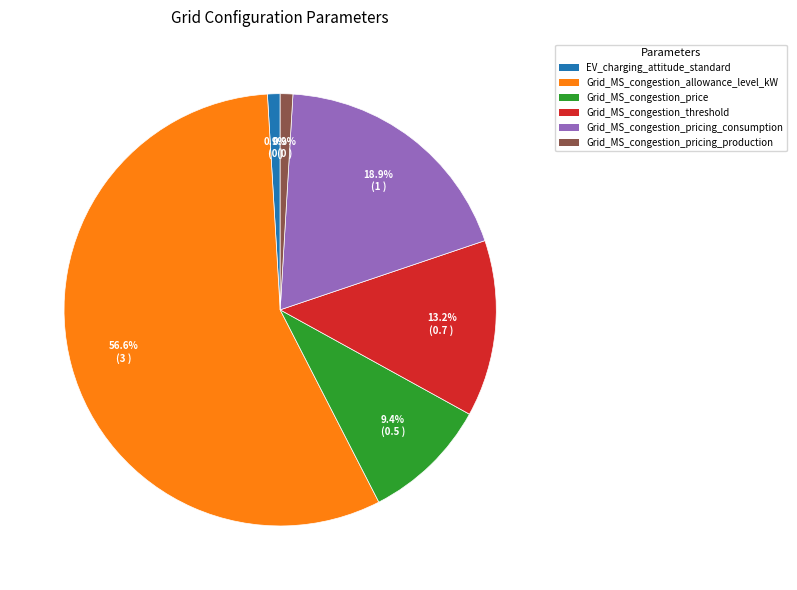

The Grid_MS_congestion_pricing_consumption slice represents 19% of the pie. True or false?

True